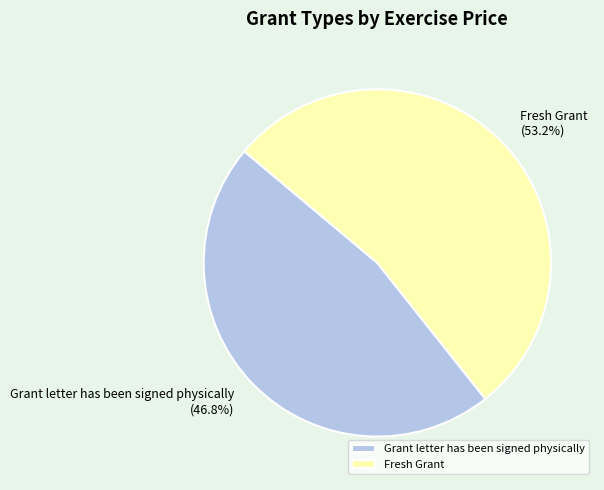

Is the sum of Fresh Grant and Grant letter has been signed physically greater than half?

Yes